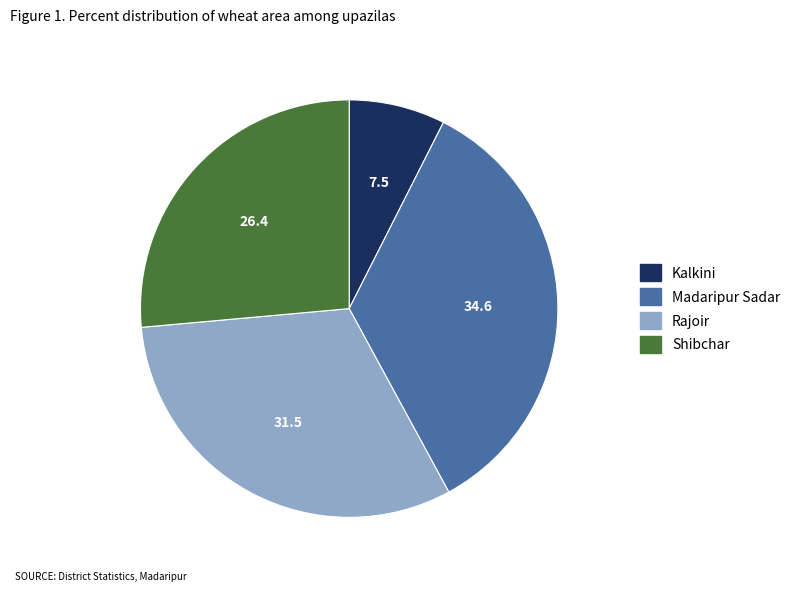

How many segments does this pie chart have?

4